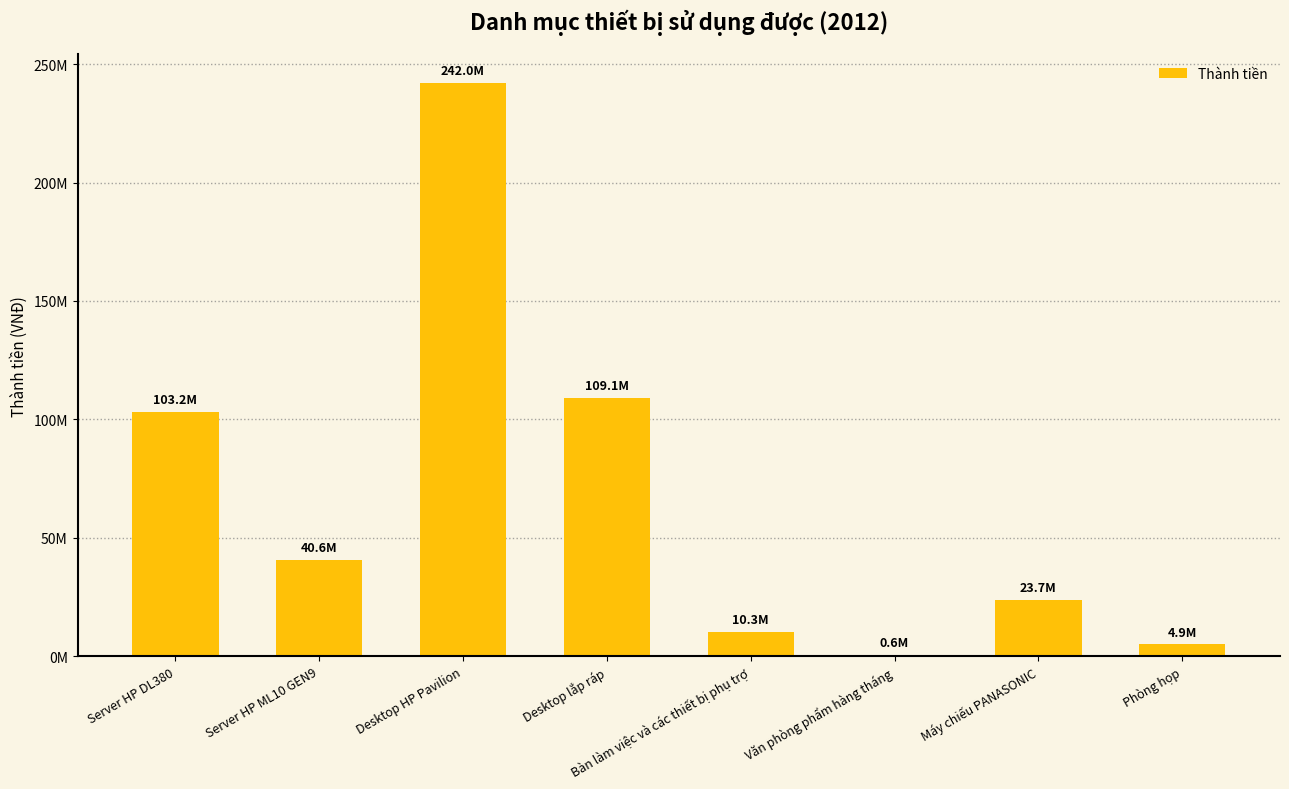

Reading left to right, extract all data points from this chart.

103200000	40600000	242037500	109053000	10260000	600000	23706800	4940000